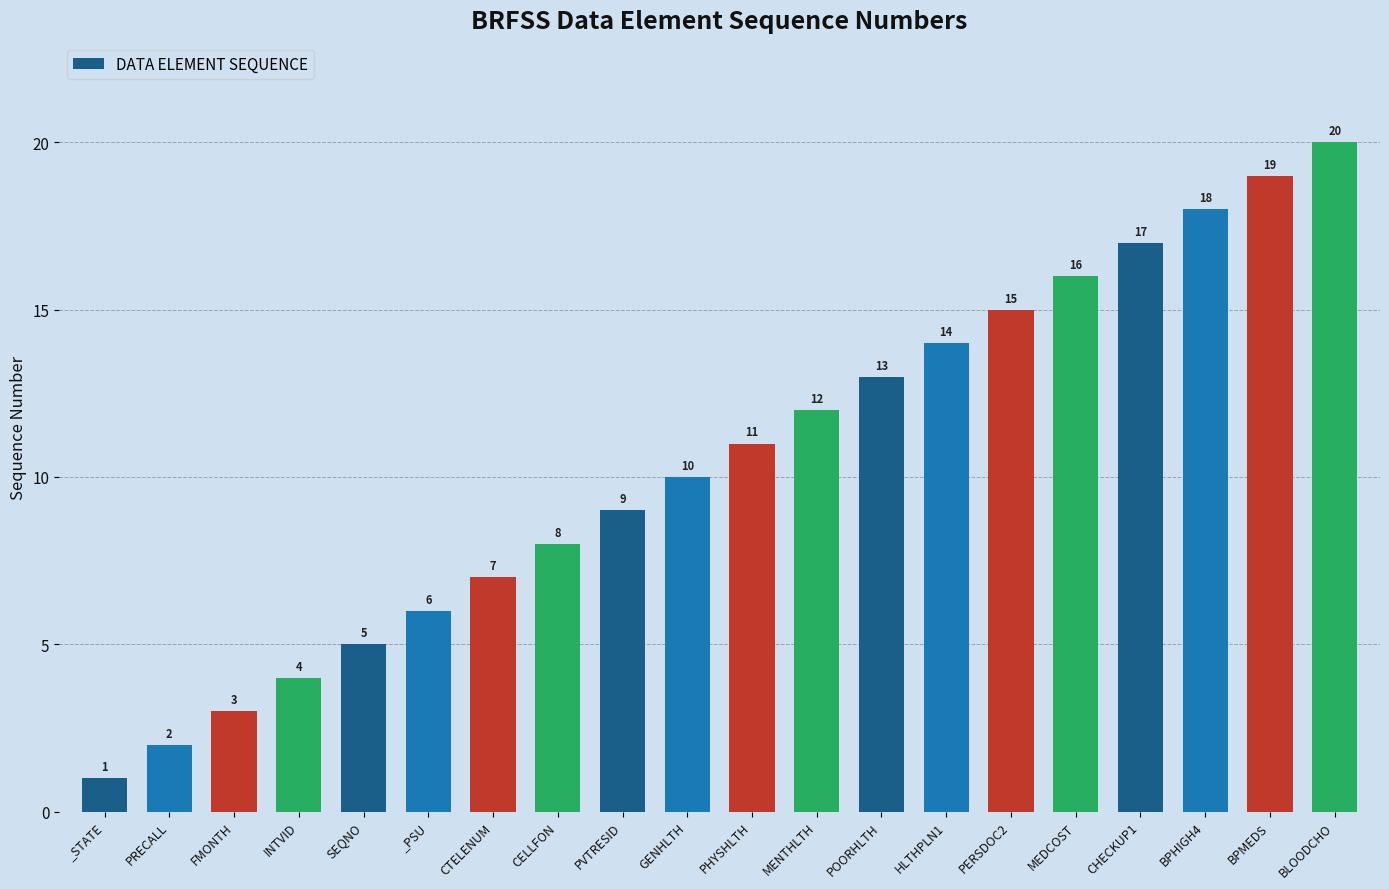

What is the difference between the maximum and minimum values?

19